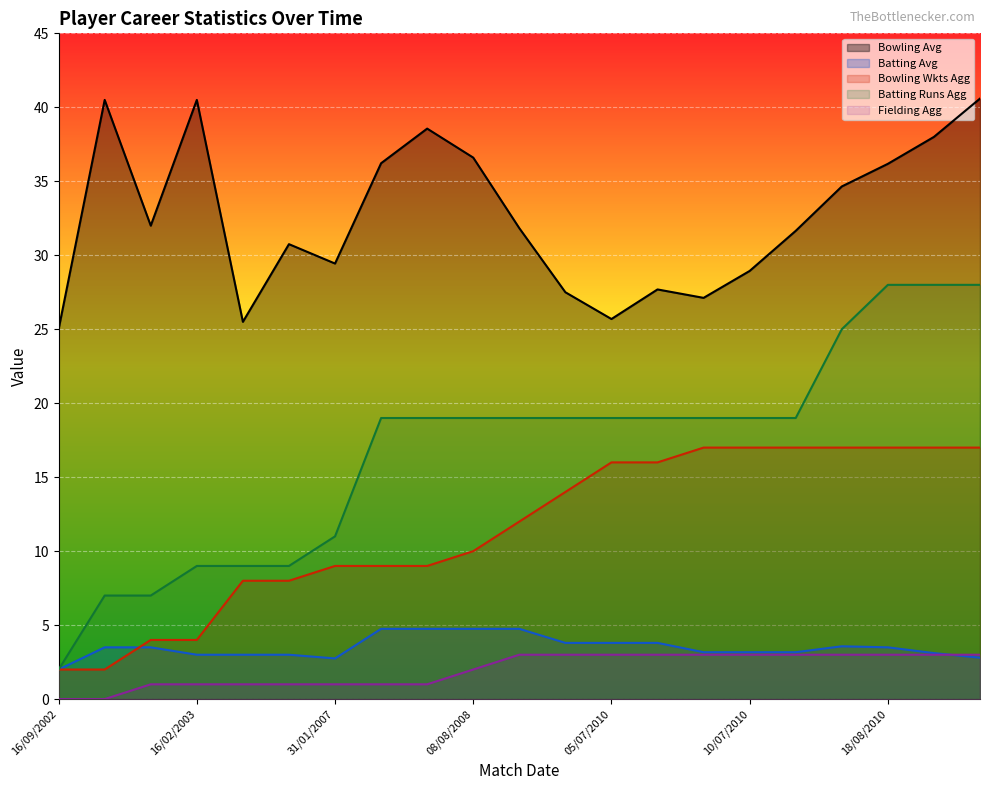

What is the total value across all series at 21/09/2002?

53.0